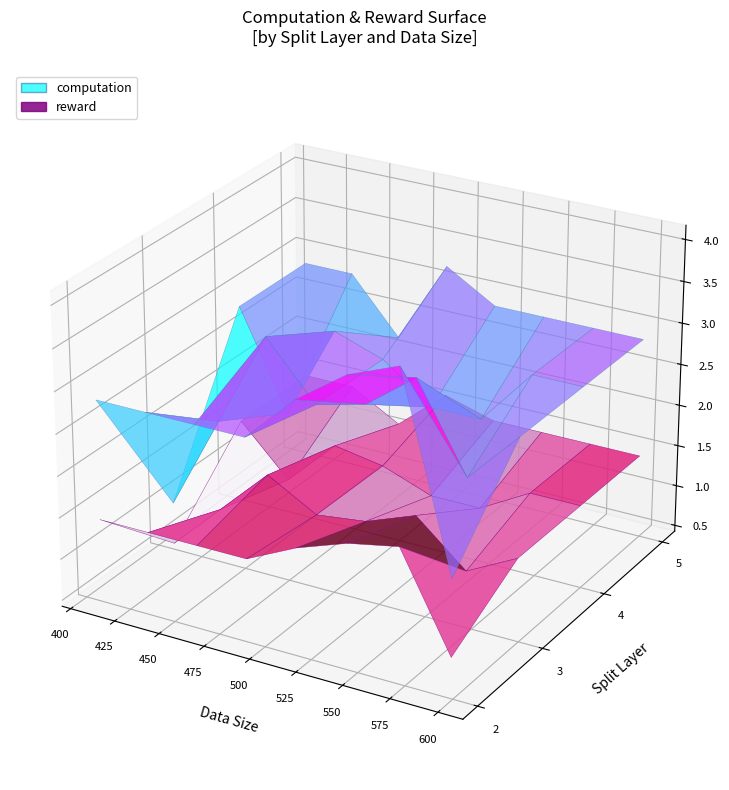

Reading left to right, what are all the values shown in this chart?

computation: 1599113600.6	2542682120.3	5120978282.8	3008960820.4	2305673472.2	2347683798.0	3793398035.2	1833519487.7	4165006274.5	4186409847.3	2897572022.8	3313875472.1	3299089053.2	1424899752.3	2060252273.9	3853587324.1	3626262408.7	1005183513.1	2723251598.3	1983774720.0
reward: 799556742.0	1271341184.2	2560489234.9	1504480479.4	1152836732.5	1173841926.6	1896699156.1	916759793.5	2082503171.9	2093204949.3	1448786020.0	1656937825.7	1649544539.3	712449944.5	1030126207.0	1926793703.8	1813131189.2	502591787.0	1361625748.4	991887397.5
splitLayer: 4.0	4.0	4.0	4.0	3.0	3.0	5.0	2.0	2.0	2.0	3.0	2.0	5.0	5.0	2.0	3.0	4.0	3.0	5.0	5.0
dataSize: 557.0	537.0	529.0	535.0	500.0	494.0	497.0	599.0	571.0	566.0	524.0	510.0	498.0	511.0	505.0	476.0	504.0	409.0	485.0	455.0